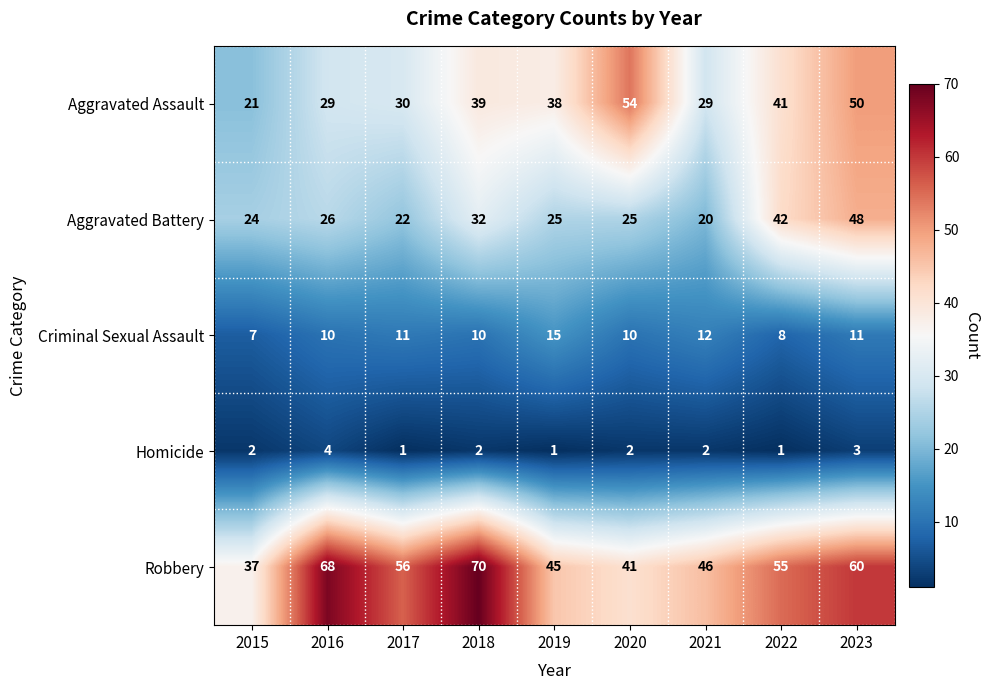

The value of Criminal Sexual Assault at 2016 is 10. True or false?

True